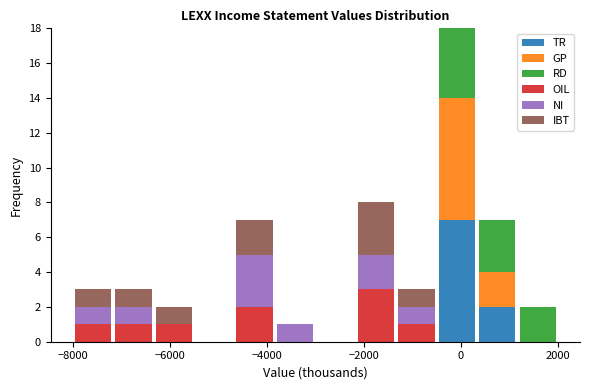

Reading left to right, transcribe this chart: for each stacked bar, give the range it covers on the x-axis and its total height. Neither the bar edges nor the heights are printed on the chart, so give them approximately, as read against the axes.

-8000 to -7200: 3
-7200 to -6400: 3
-6400 to -5400: 2
-5400 to -4600: 0
-4600 to -3800: 7
-3800 to -3000: 1
-3000 to -2200: 0
-2200 to -1400: 8
-1400 to -400: 3
-400 to 400: 18
400 to 1200: 7
1200 to 2000: 2